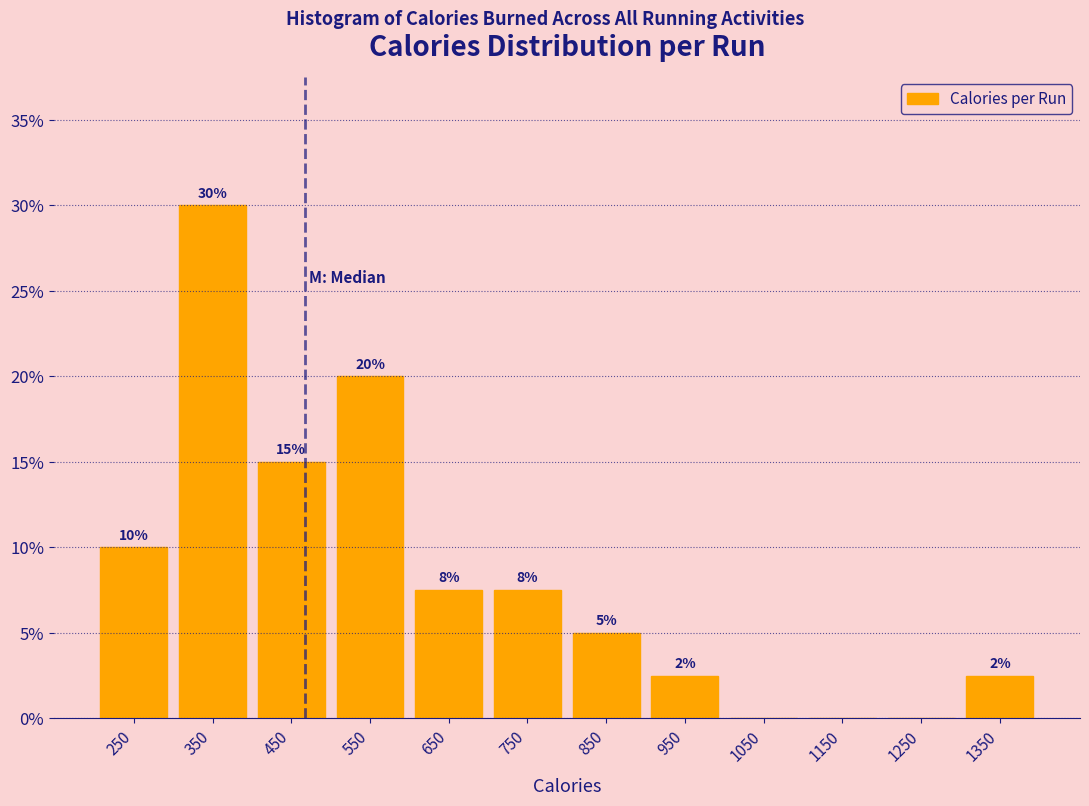

Over which range of the x-axis is the bar tallest?

300 to 400